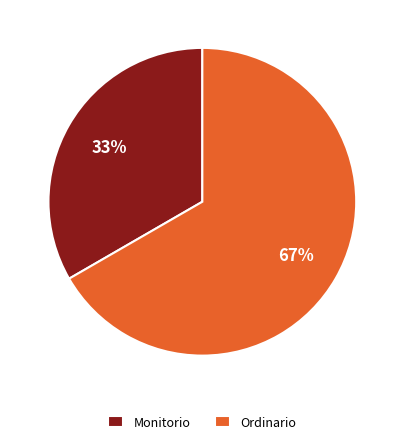

To the nearest percent, what is the combined percentage of Ordinario and Monitorio?

100%